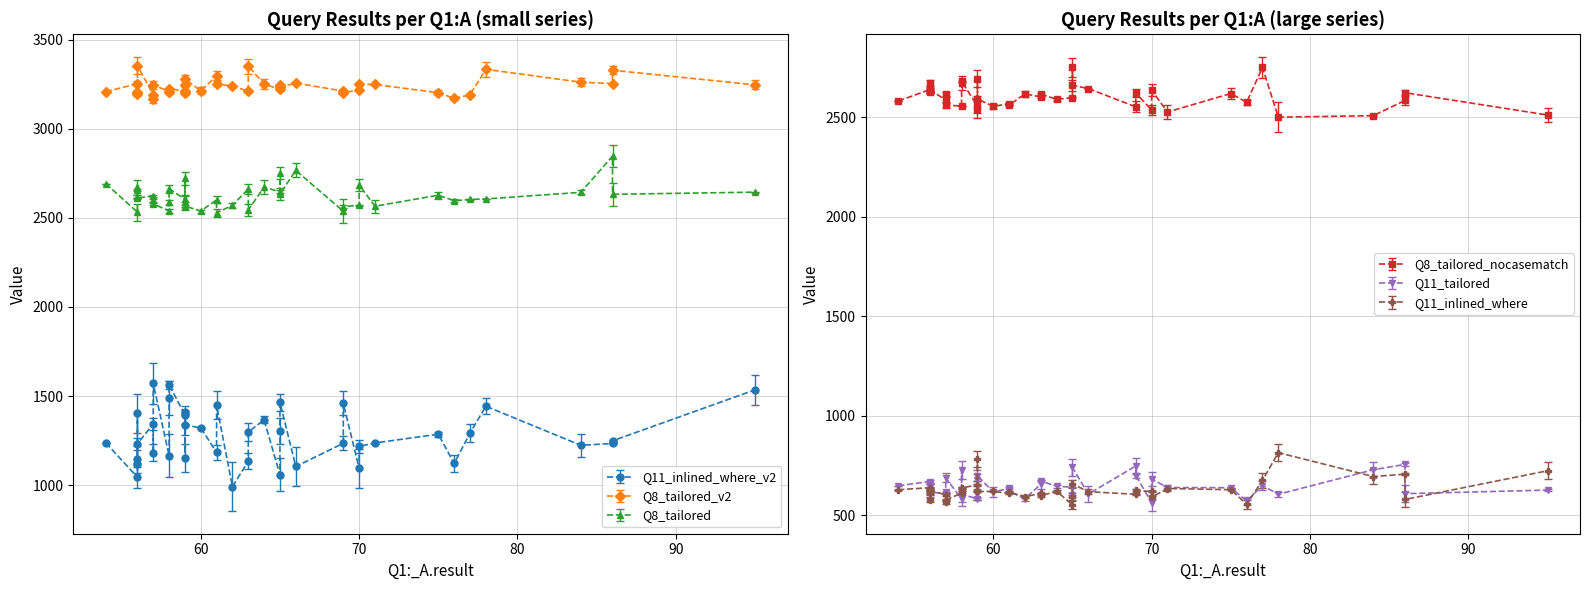

How many interior local peaks does the Q8_tailored_nocasematch.result series have?

11